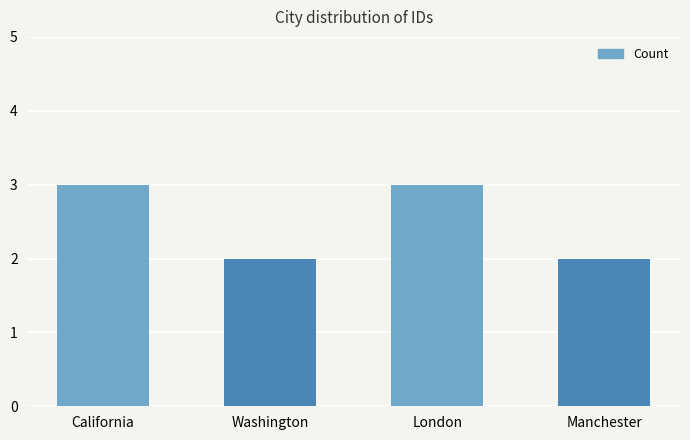

Does the chart contain any negative values?

No